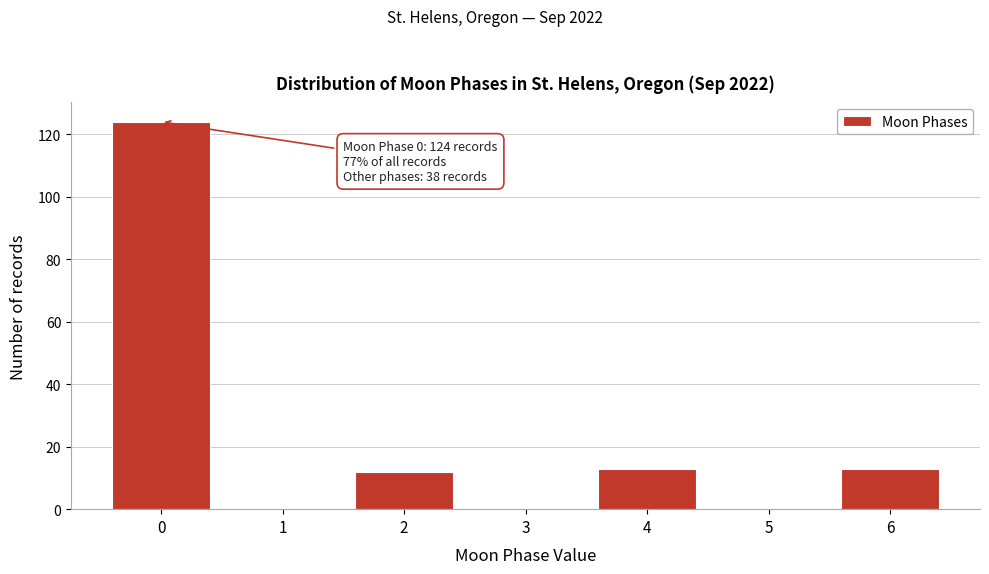

Reading left to right, list all the values displayed in this chart.

0=124	1=0	2=12	3=0	4=13	5=0	6=13